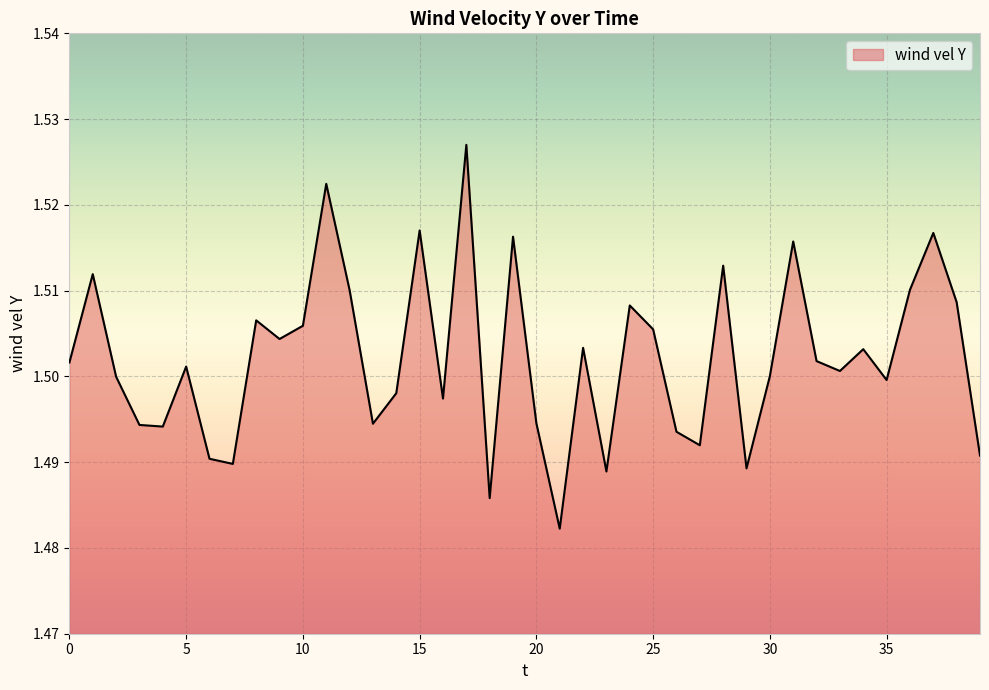

How many lines are shown in the chart?

1